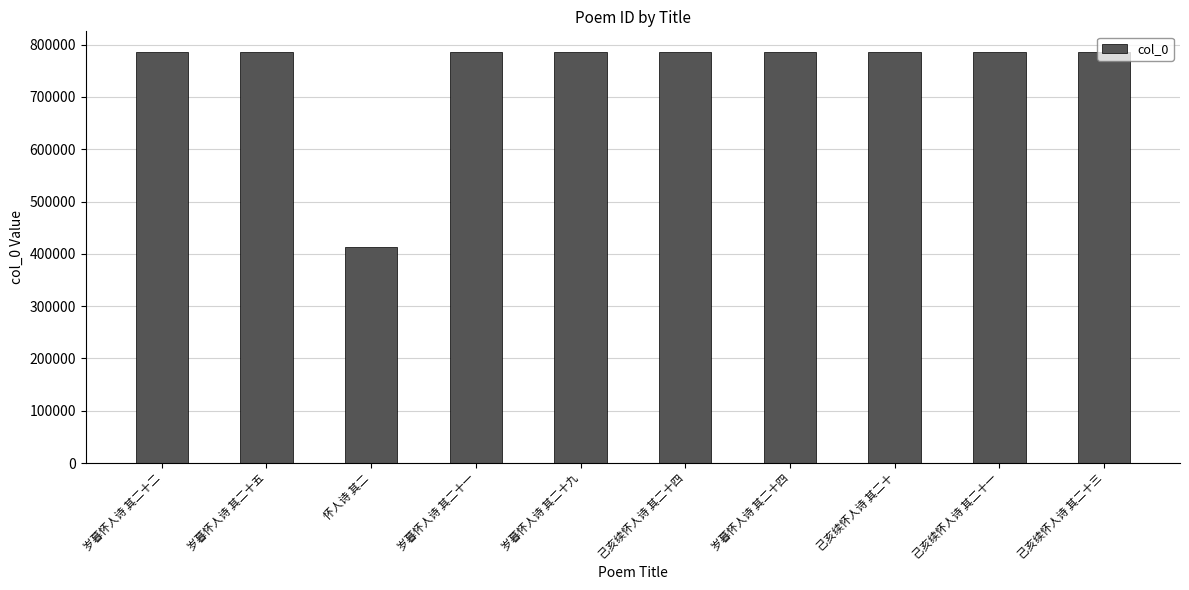

Approximately how many times larger is the value at 岁暮怀人诗 其二十四 compared to 岁暮怀人诗 其二十二?

1.0